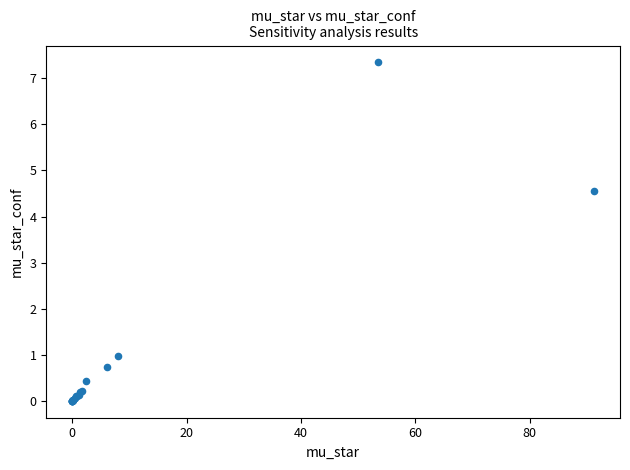

What Y value in the scatter plot is closest to 3?

4.5